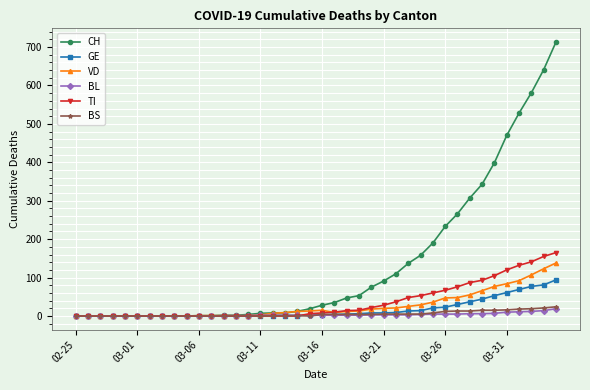

Count the number of data series in this chart.

6